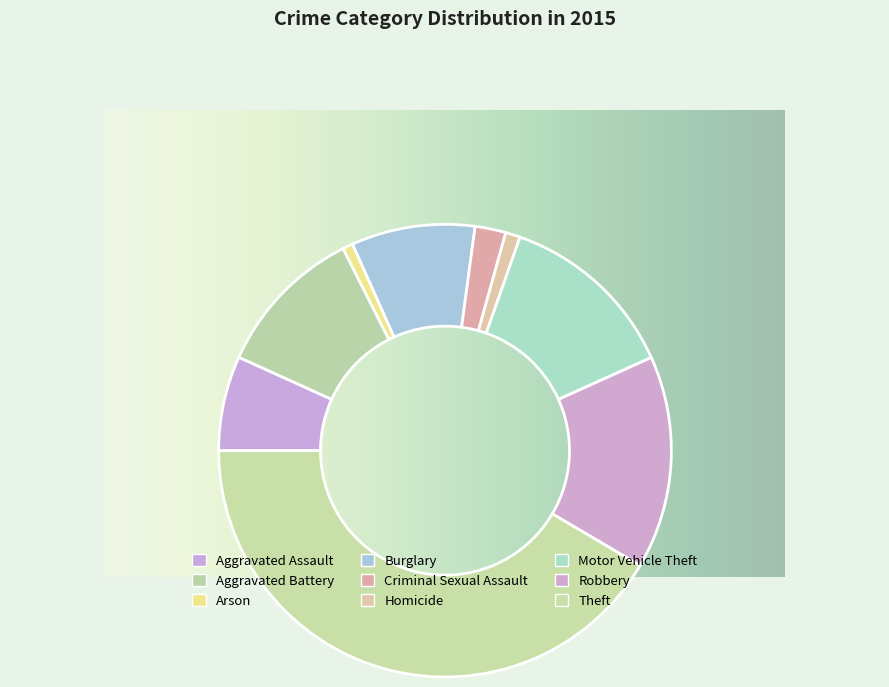

How many slices are in this pie chart?

9